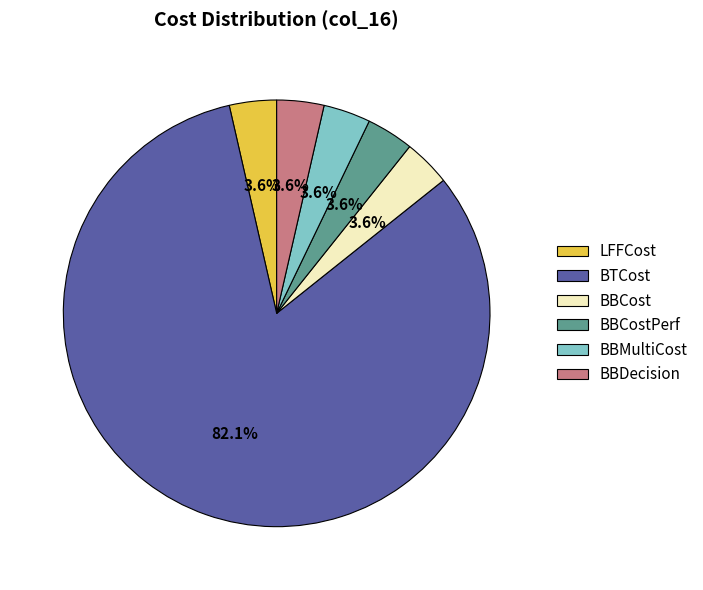

Is it true that BBCostPerf is 11% of the pie?

False